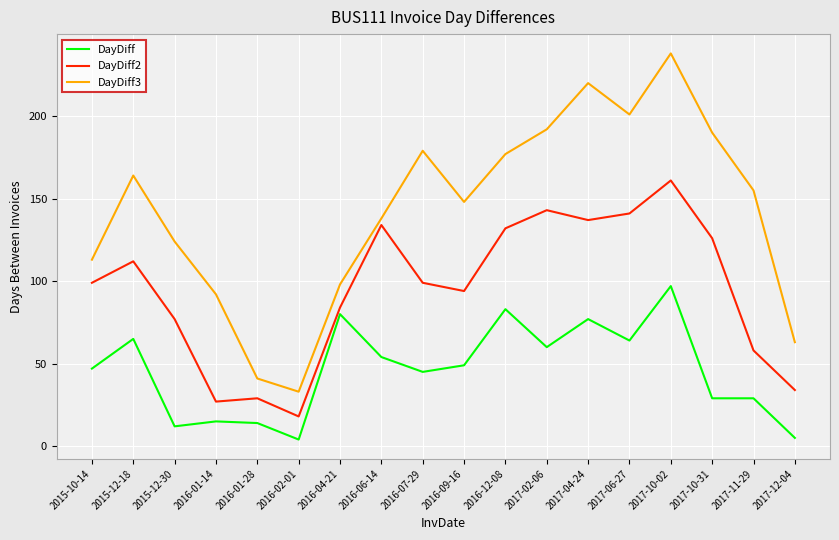

Which category has the highest value across all series?

2017-10-02